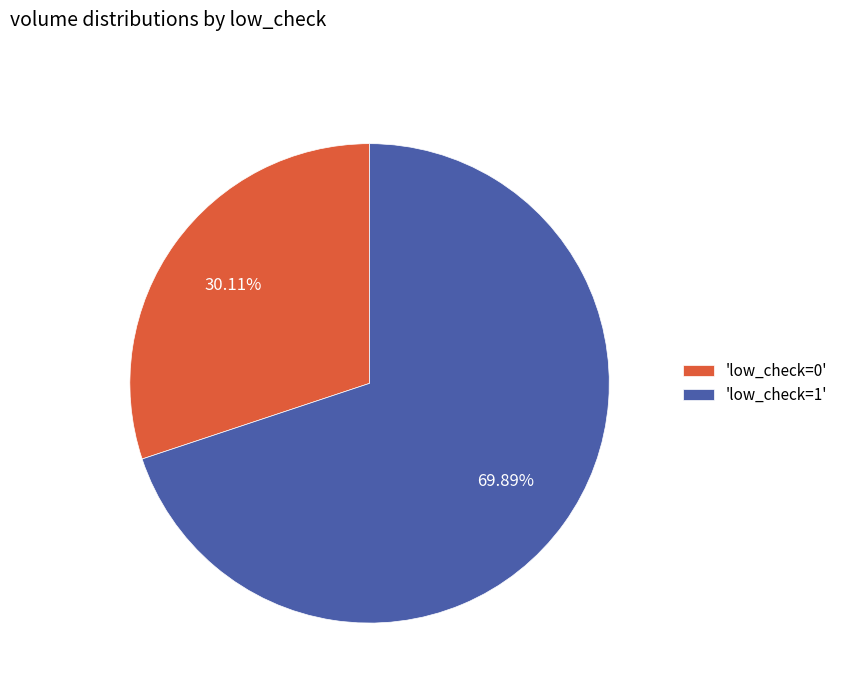

Is 'low_check=0' the majority of the pie?

No